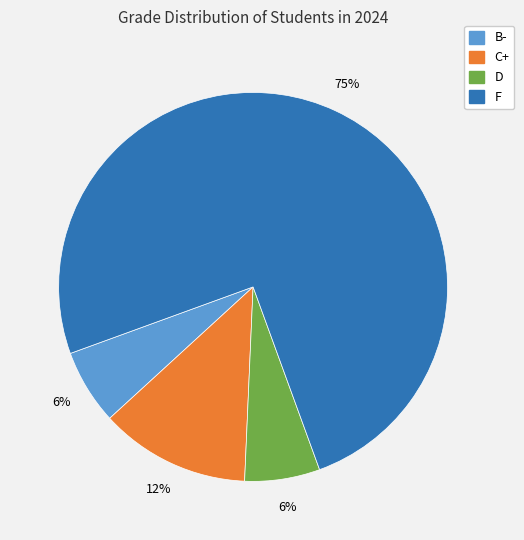

The F slice represents 75% of the pie. True or false?

True